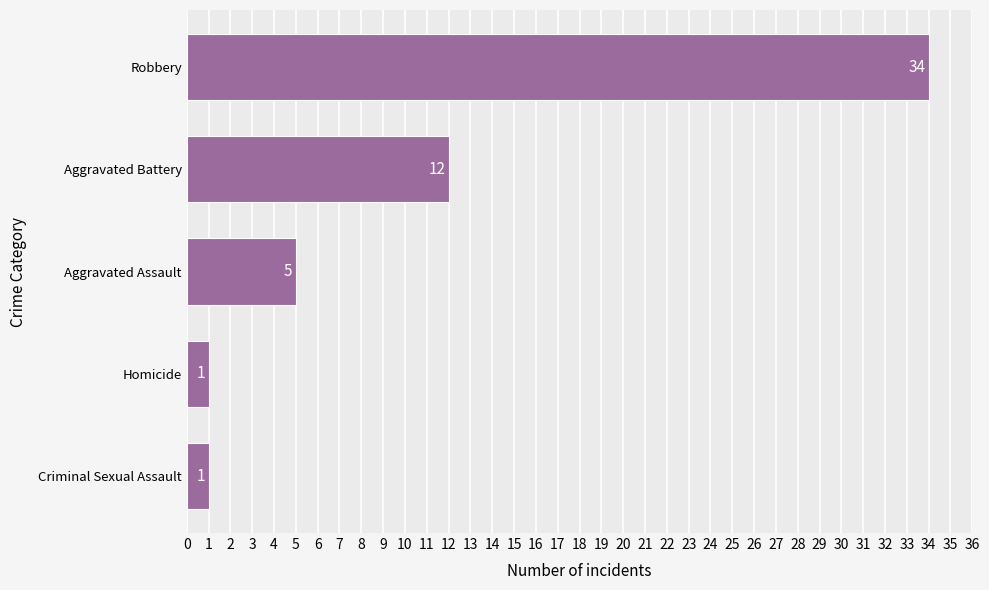

The chart shows a value of 12 at Aggravated Battery. True or false?

True